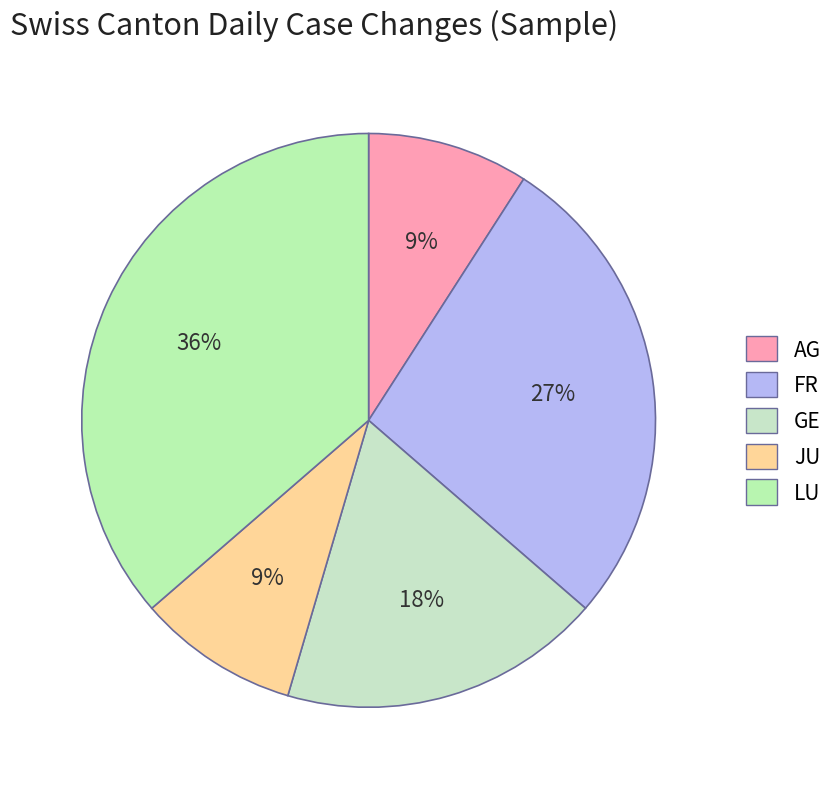

To the nearest percent, what is the combined percentage of FR and AG?

36%